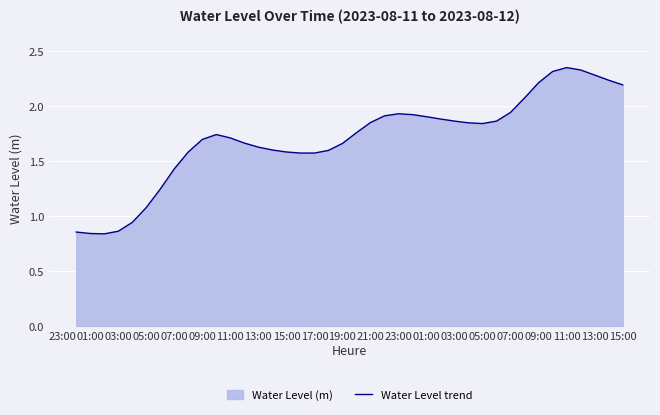

What is the average value?

1.7